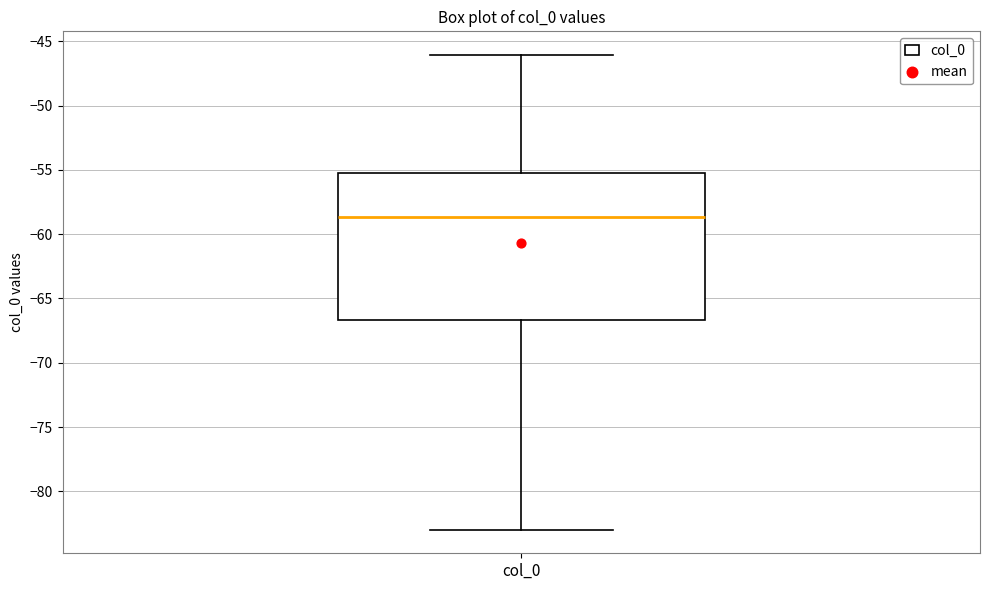

Transcribe this box plot: give where the median line is, the range the box spans, and where the two whiskers end, as read against the y-axis. The values are not printed on the chart, so give them approximately, as read against the axis.

median -58.5, box -66.5 to -55.0, whiskers -83.0 to -46.0